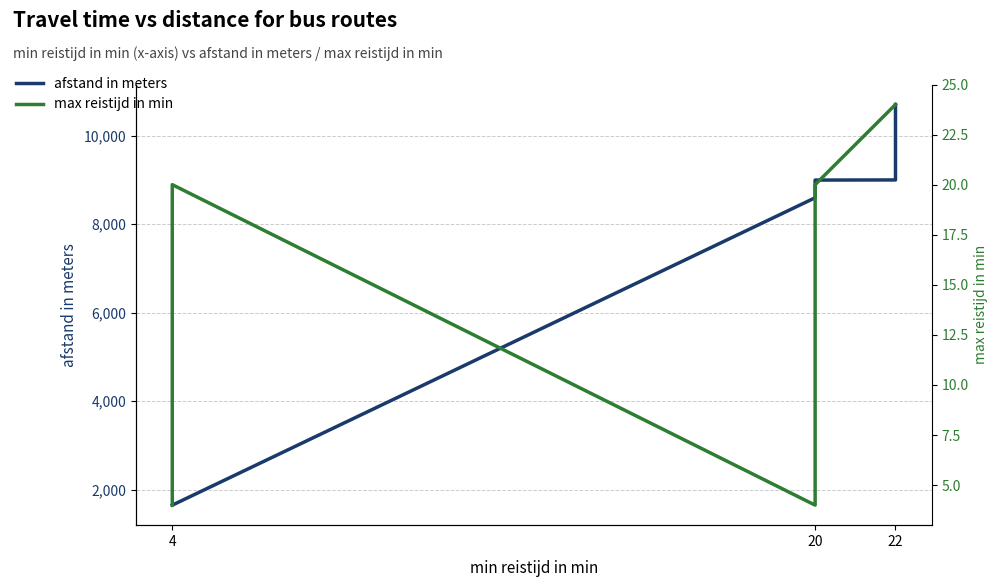

Between 6 and 7, which is larger?

7